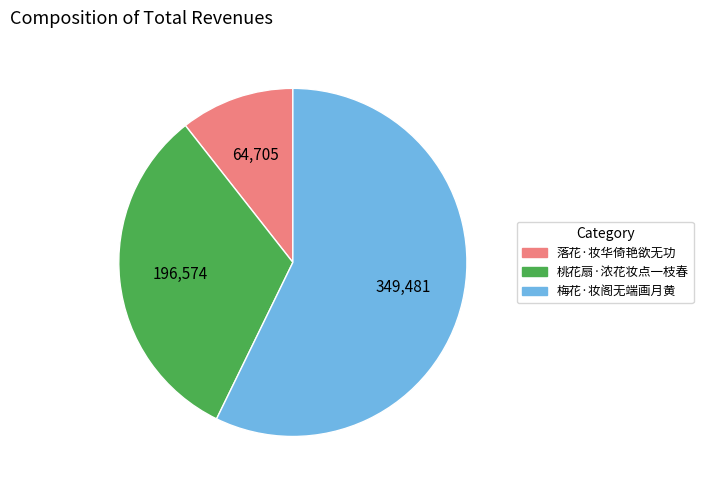

True or false: 桃花扇·浓花妆点一枝春 accounts for 21% of the total.

False